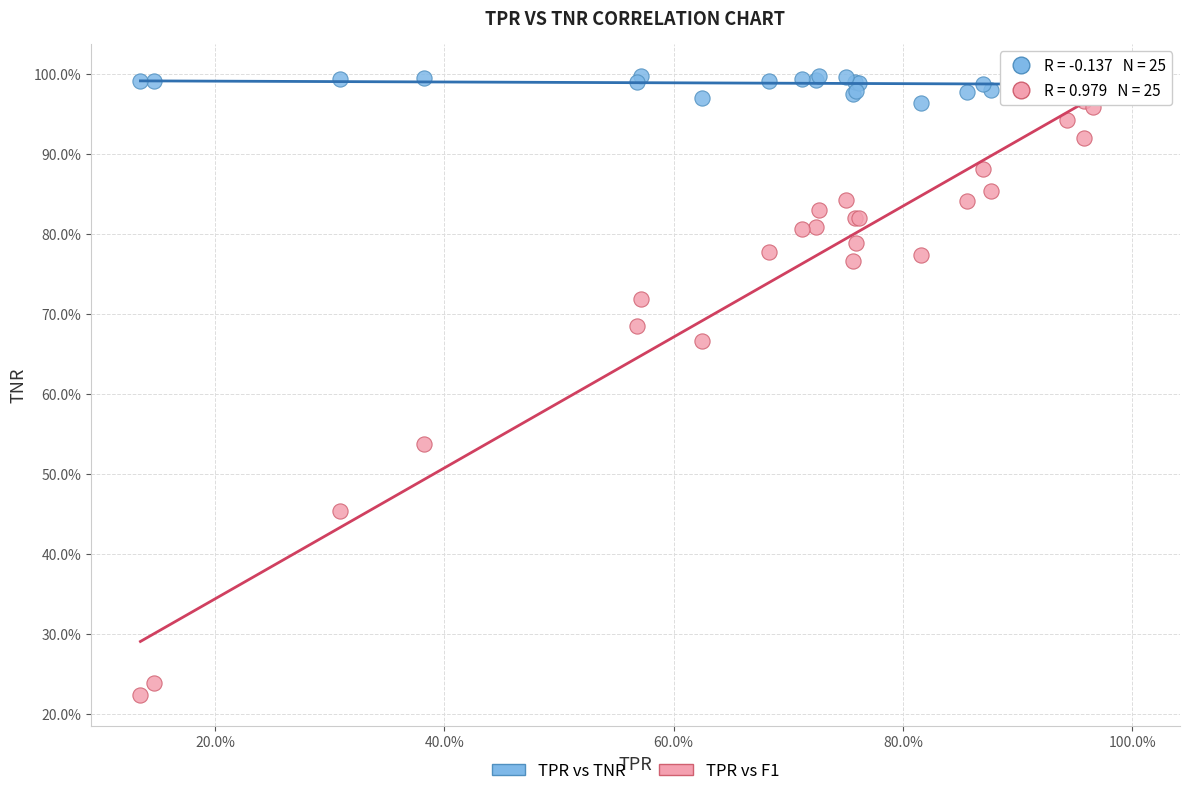

What are all the series names shown in the legend?

TPR vs TNR, TPR vs F1